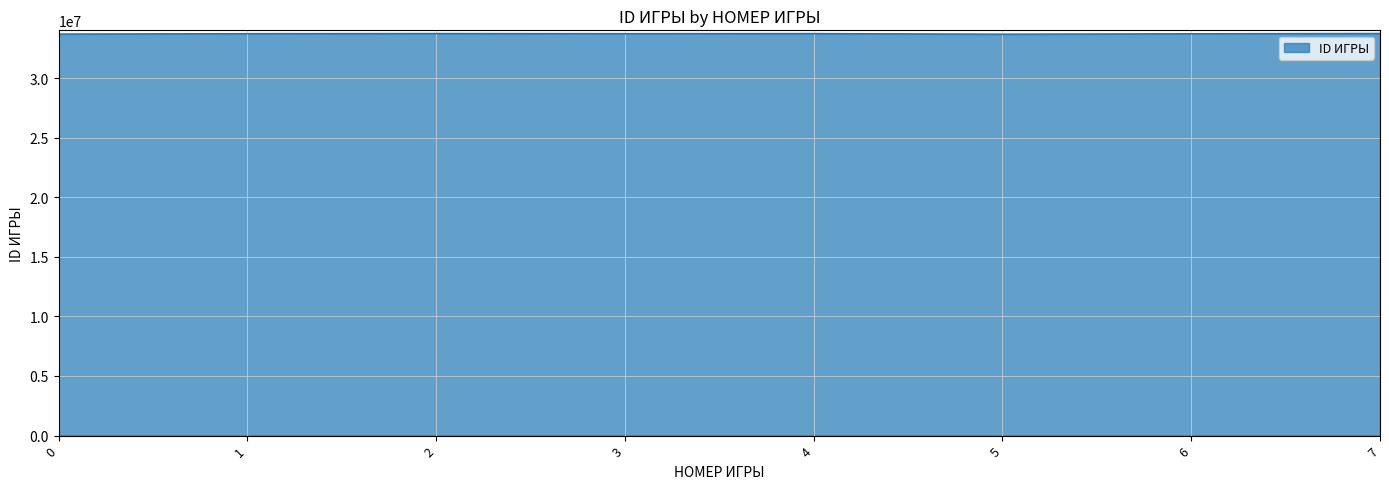

What is the average value?

33718561